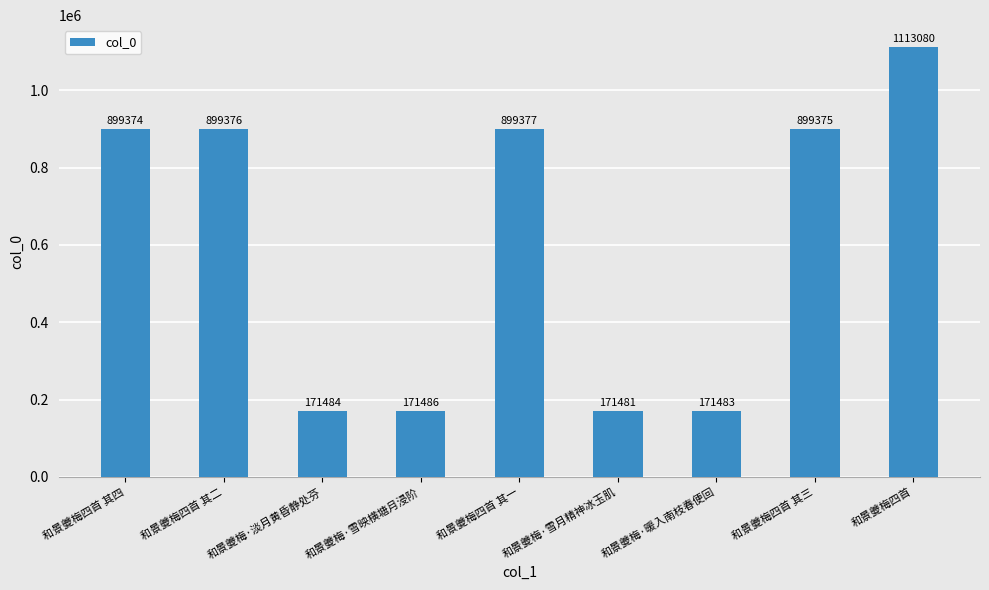

At which label is the value closest to 642280?

和景夔梅四首 其四